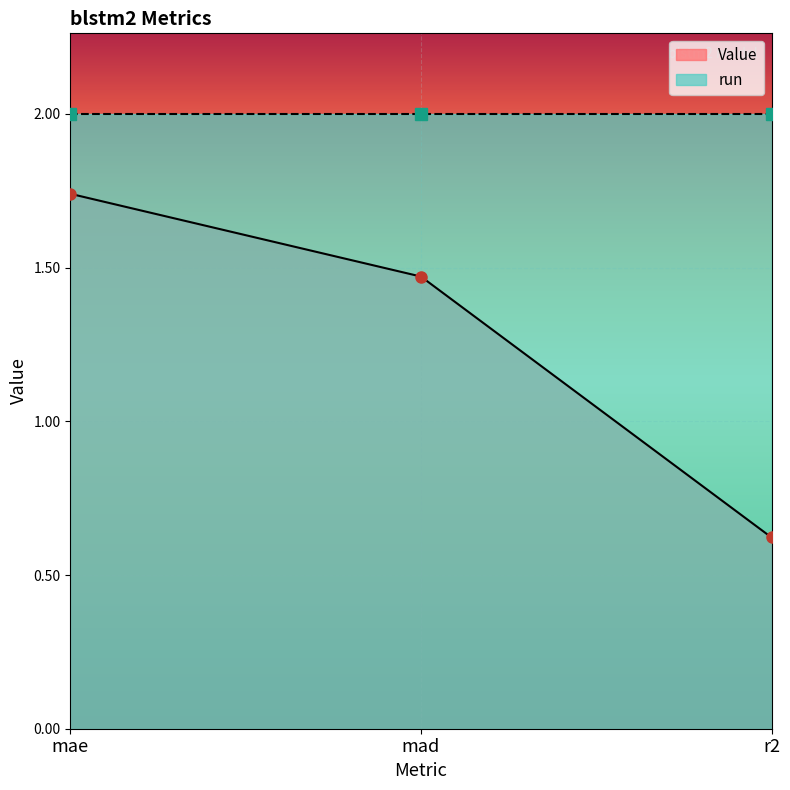

What position from the right is mad?

2